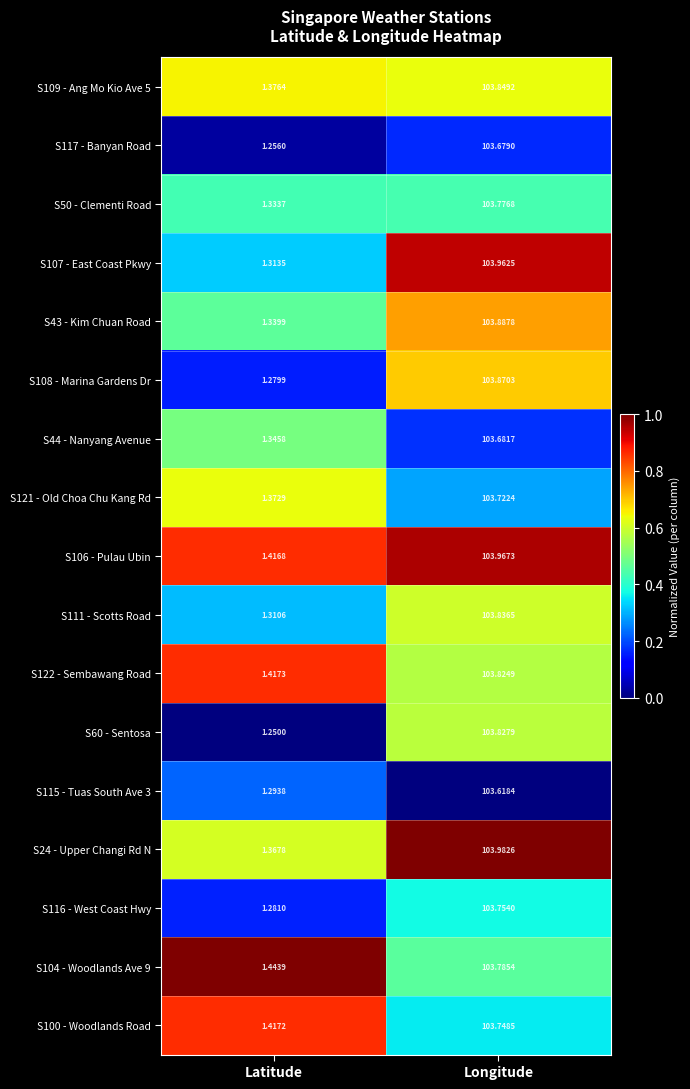

At which category is the sum across all series the highest?

Longitude